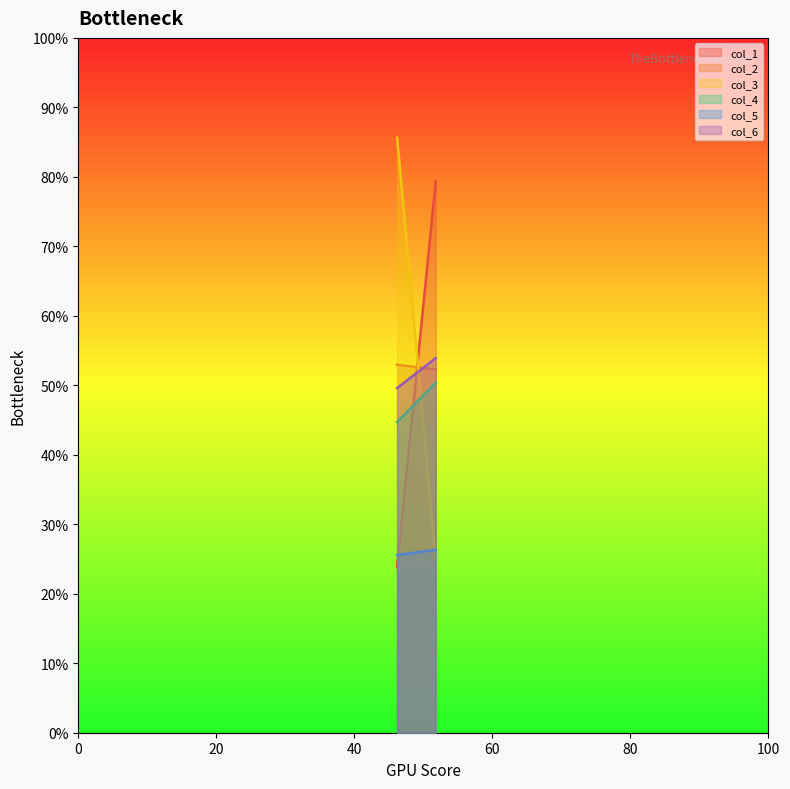

What position from the left is 46.2?

1